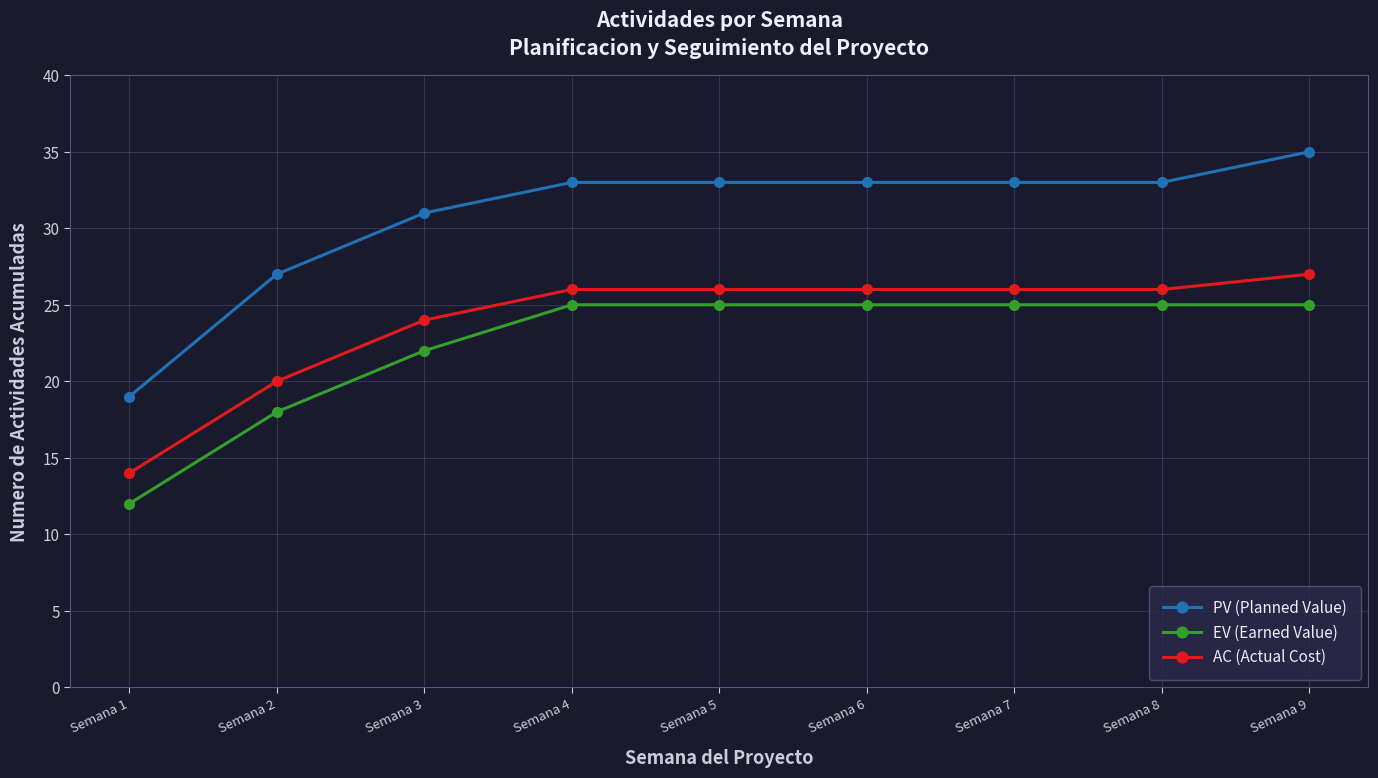

Read the EV (Earned Value) value at Semana 1, to the nearest 10.

10